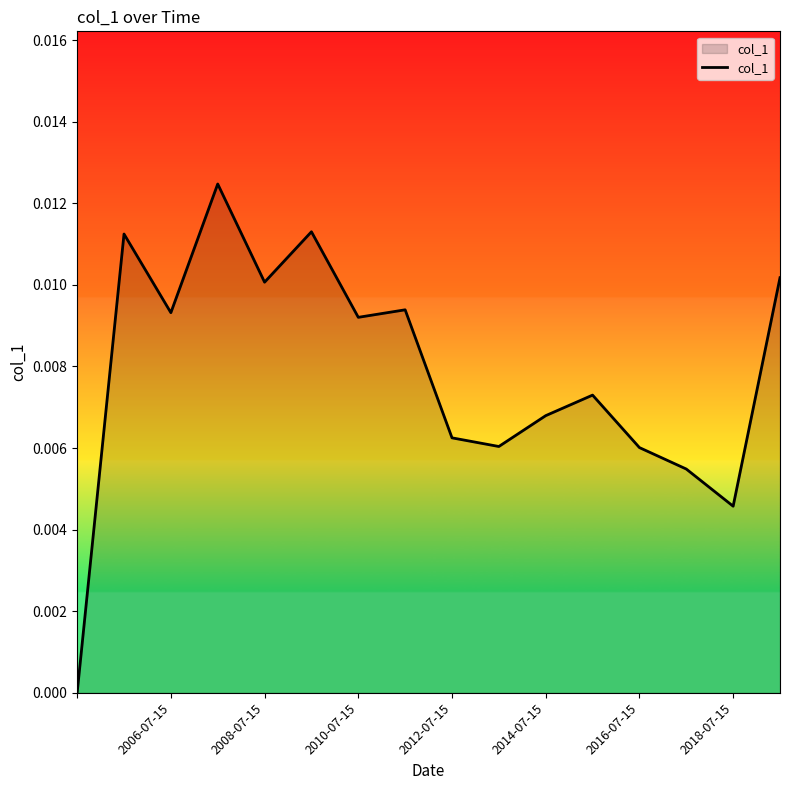

How many lines are shown in the chart?

1